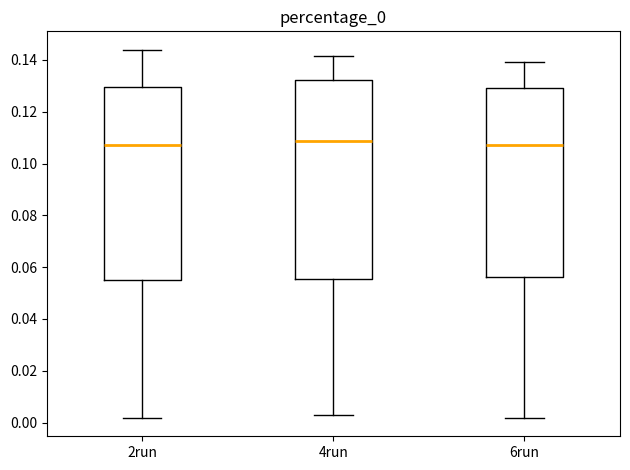

Which box is the tallest, from its lower edge to its upper edge?

4run